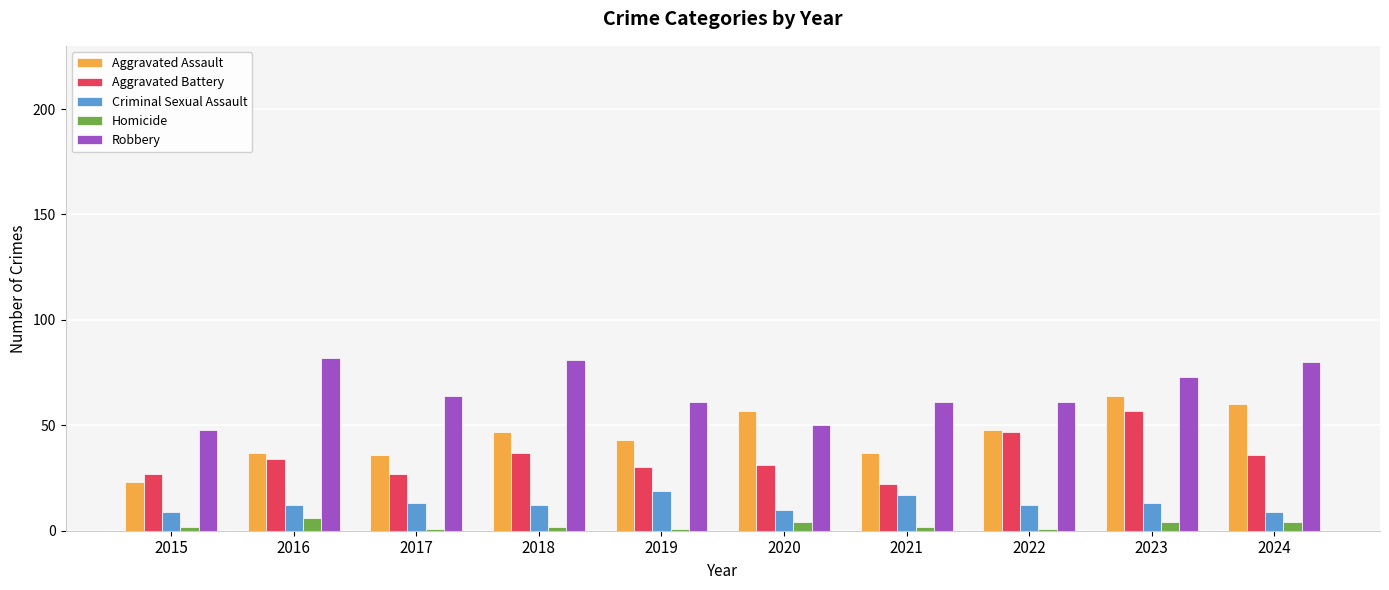

At 2018, list the series in order from largest to smallest.

Robbery, Aggravated Assault, Aggravated Battery, Criminal Sexual Assault, Homicide